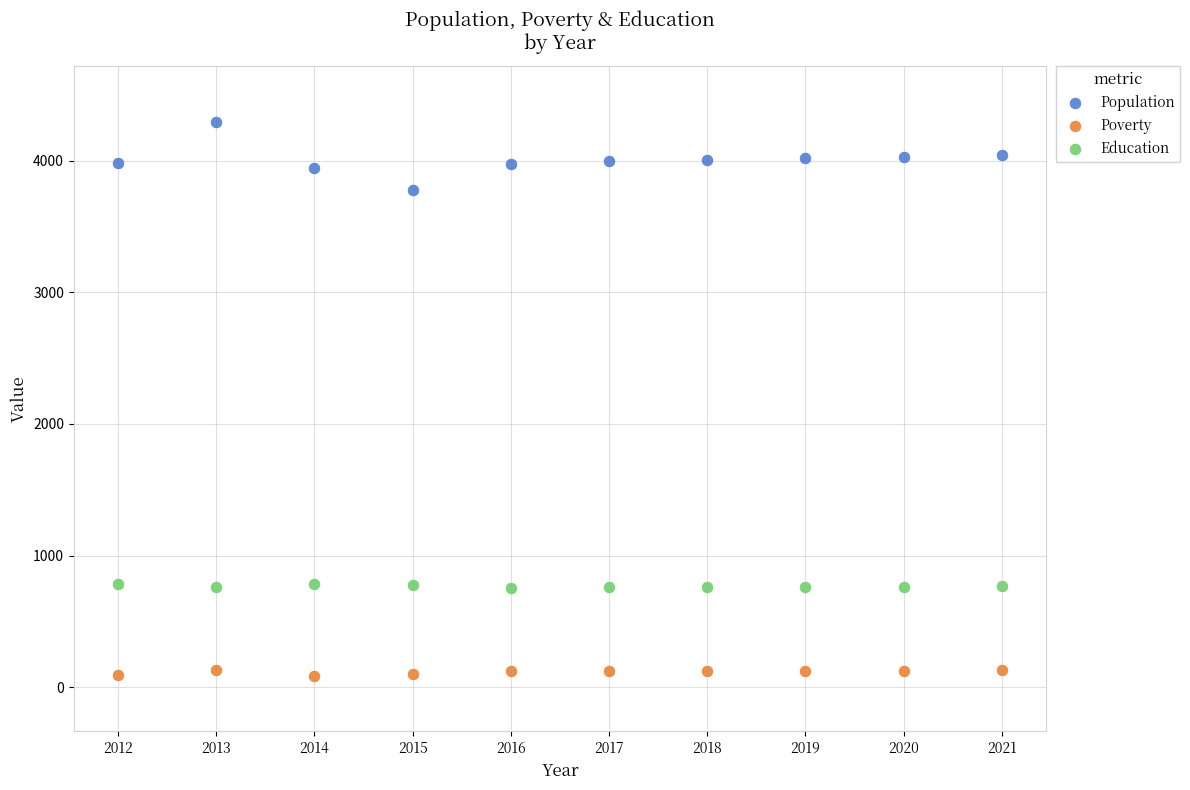

Which series has the largest Y range (max minus min)?

Population